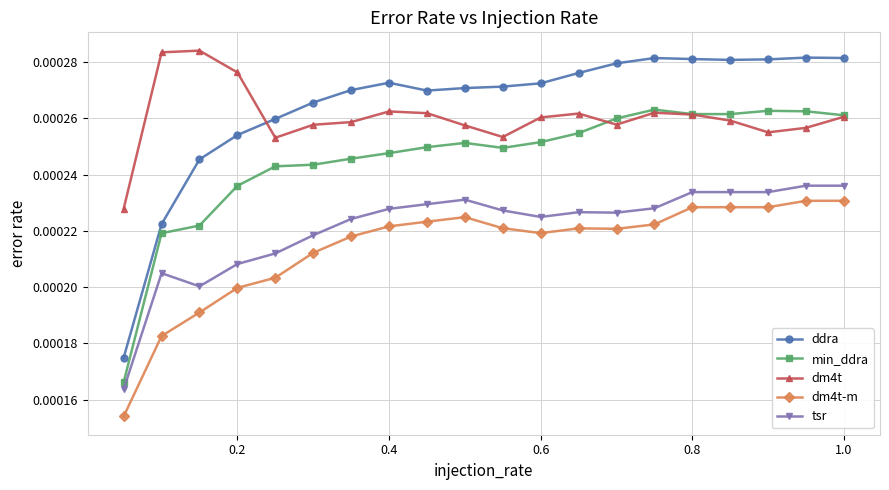

How many data points does each series have?

20